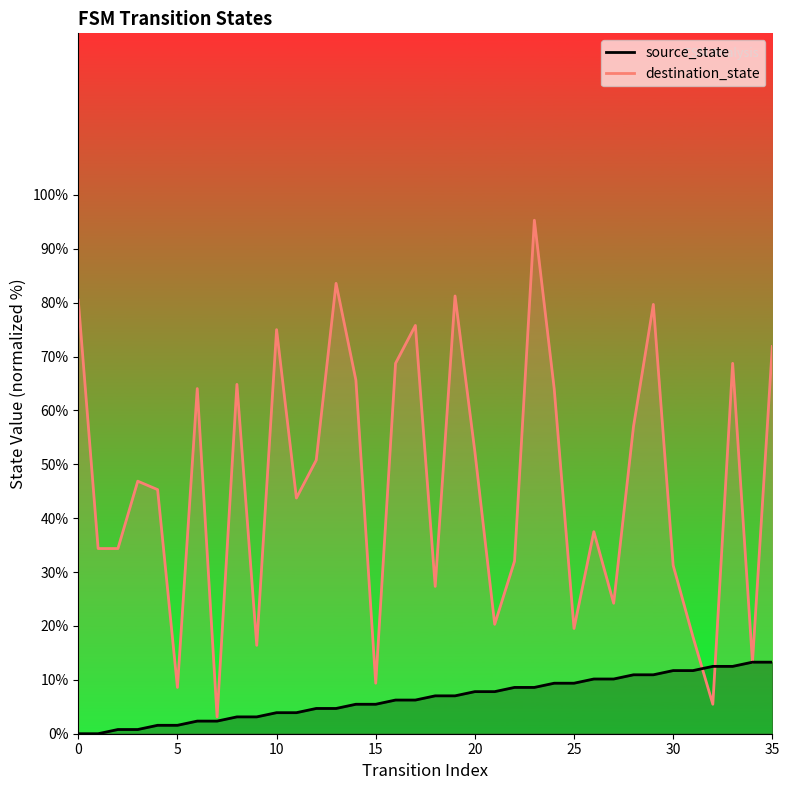

The source_state series shows 9.7 at 14. True or false?

False